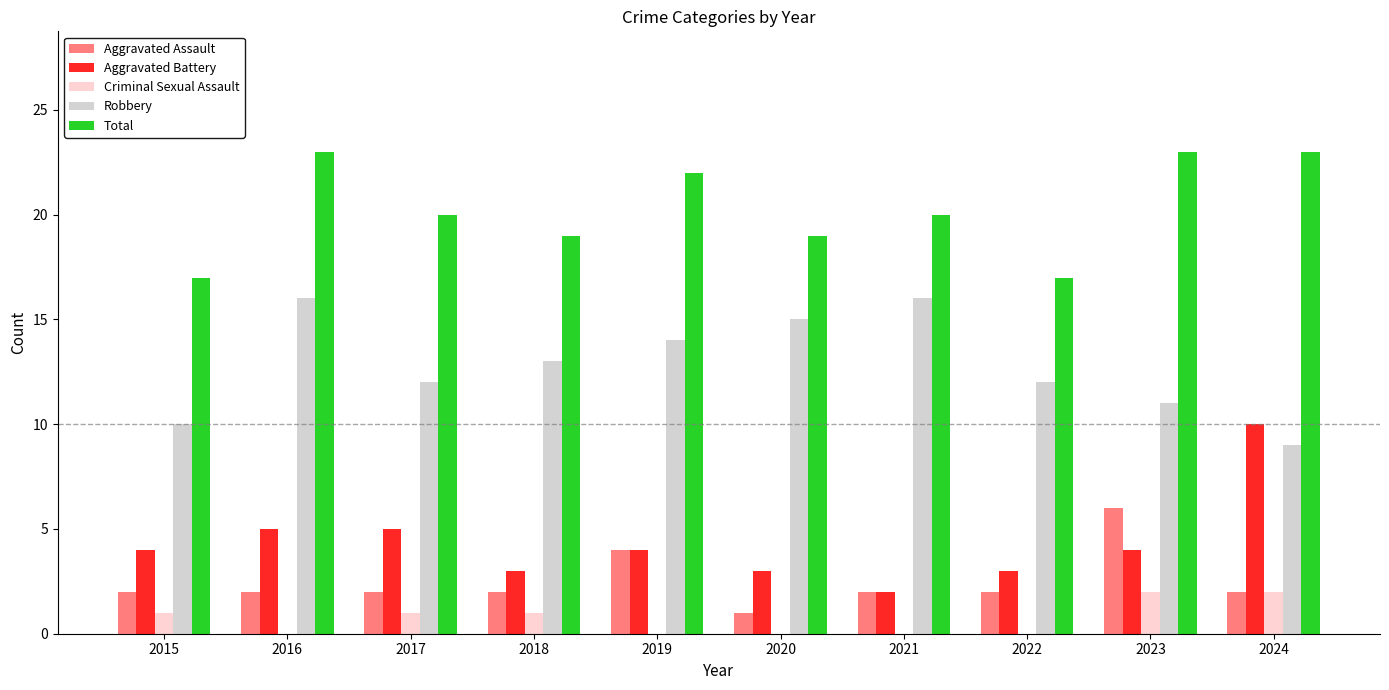

What is the maximum value shown in the chart?

23